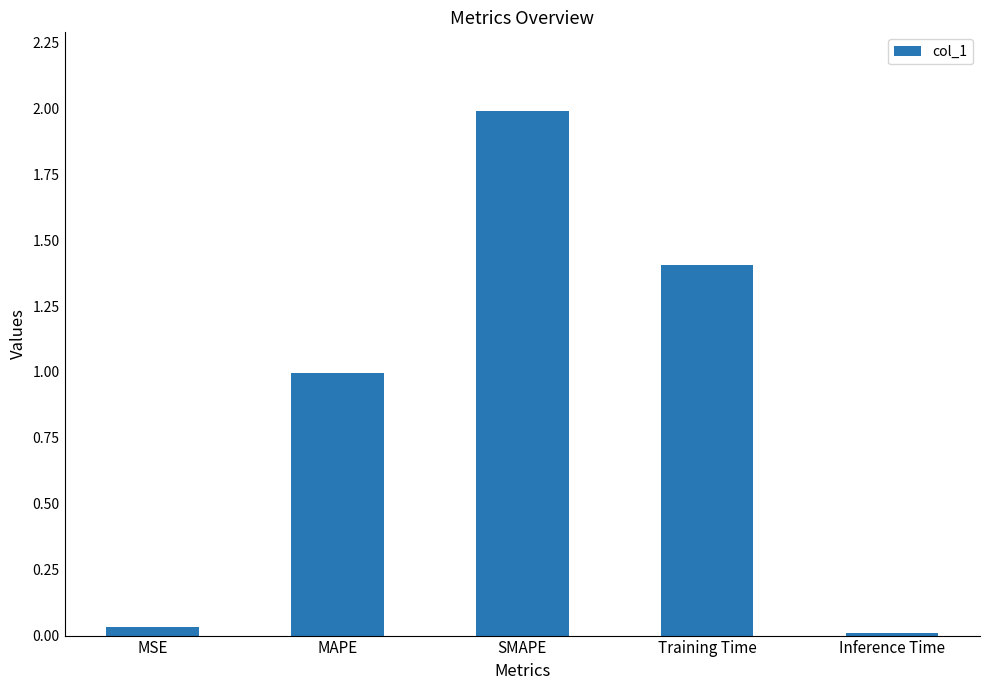

List the labels in order of value, largest first.

SMAPE, Training Time, MAPE, MSE, Inference Time